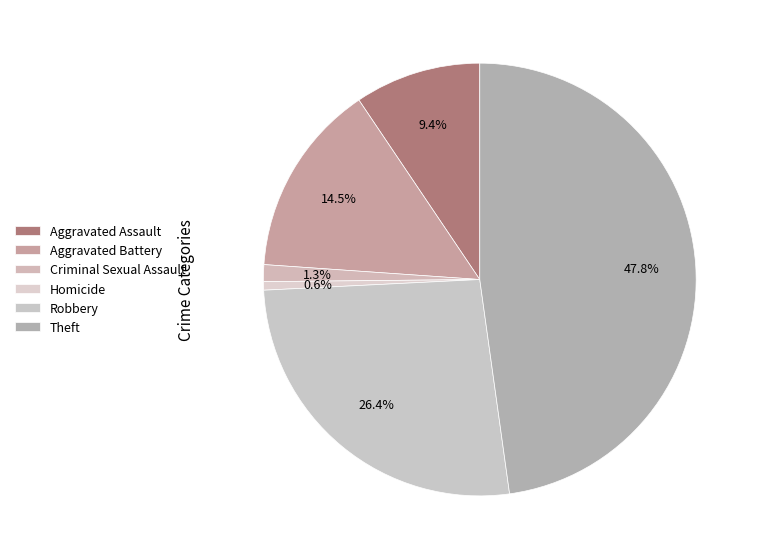

Is it true that Aggravated Battery is 26% of the pie?

False